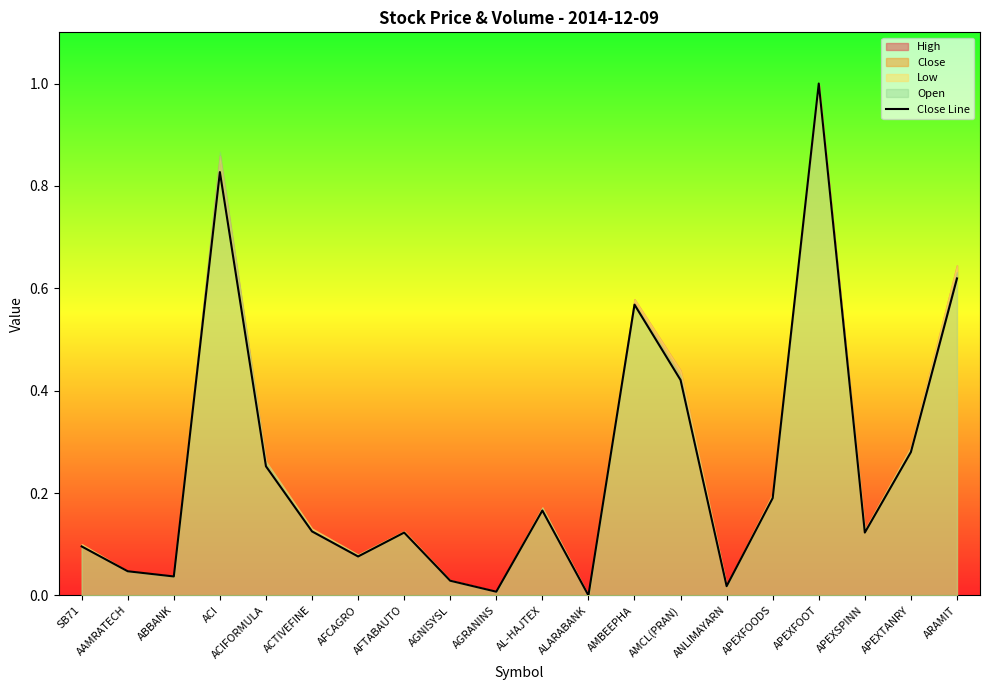

List the labels in order of value, largest first.

APEXFOOT, ACI, ARAMIT, AMBEEPHA, AMCL(PRAN), APEXTANRY, ACIFORMULA, APEXFOODS, AL-HAJTEX, ACTIVEFINE, AFTABAUTO, APEXSPINN, SB71, AFCAGRO, AAMRATECH, ABBANK, AGNISYSL, ANLIMAYARN, AGRANINS, ALARABANK